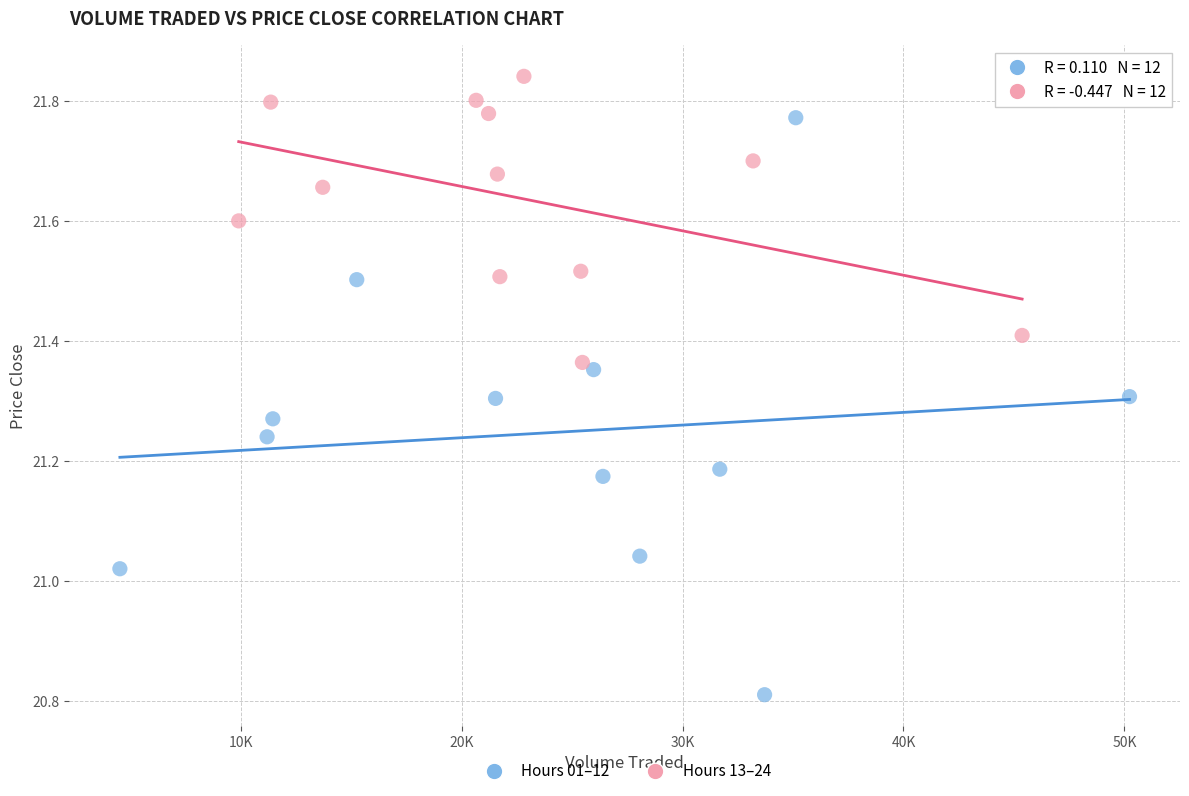

Which series has the largest Y range (max minus min)?

Hours 01–12